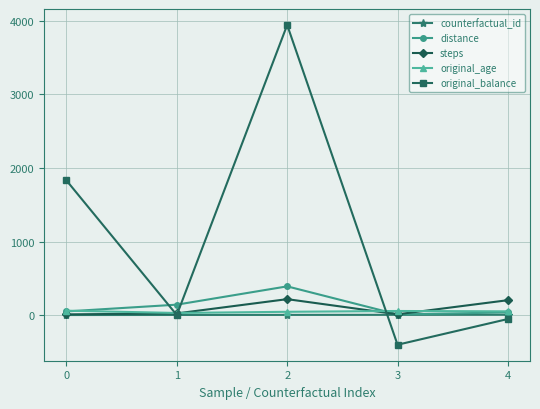

The value of distance at 2 is 118. True or false?

False